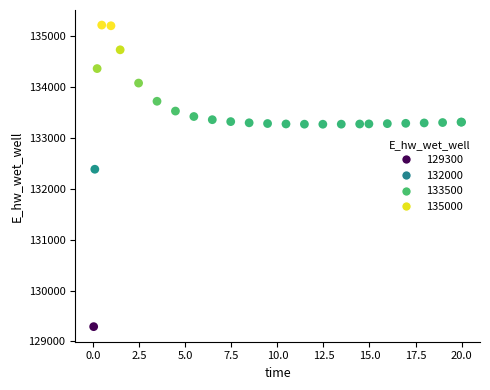

What Y value in the scatter plot is closest to 132258?

132388.2